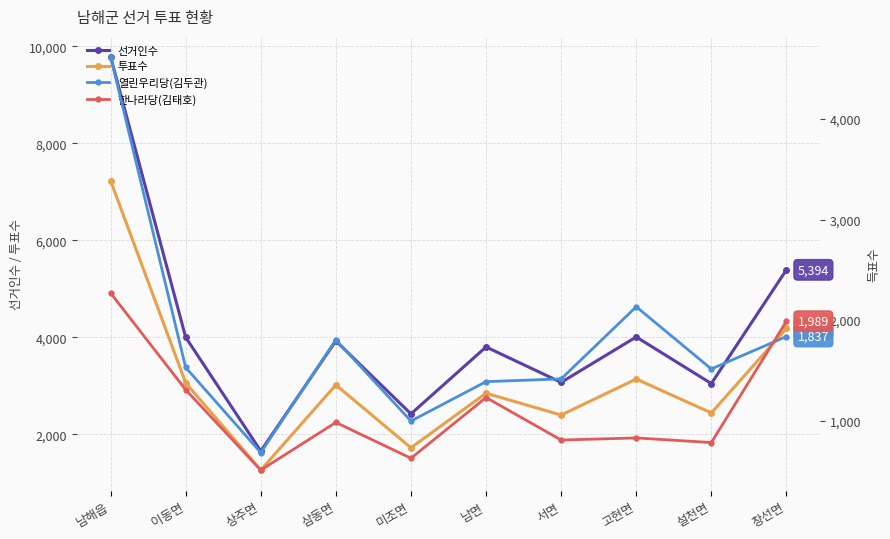

What is the approximate value of 투표수 at 삼동면, to the nearest 10?

3020